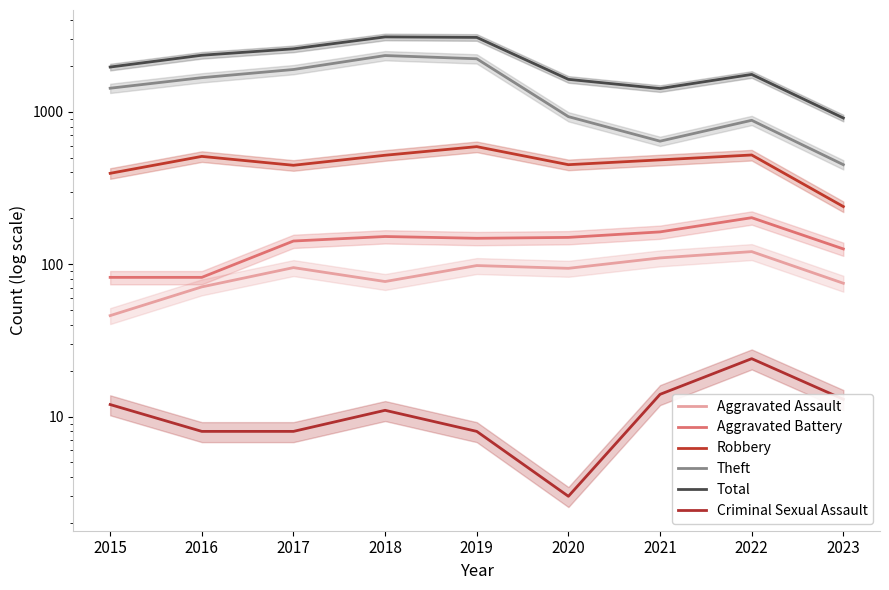

What value does the Theft series have at 2023?

450